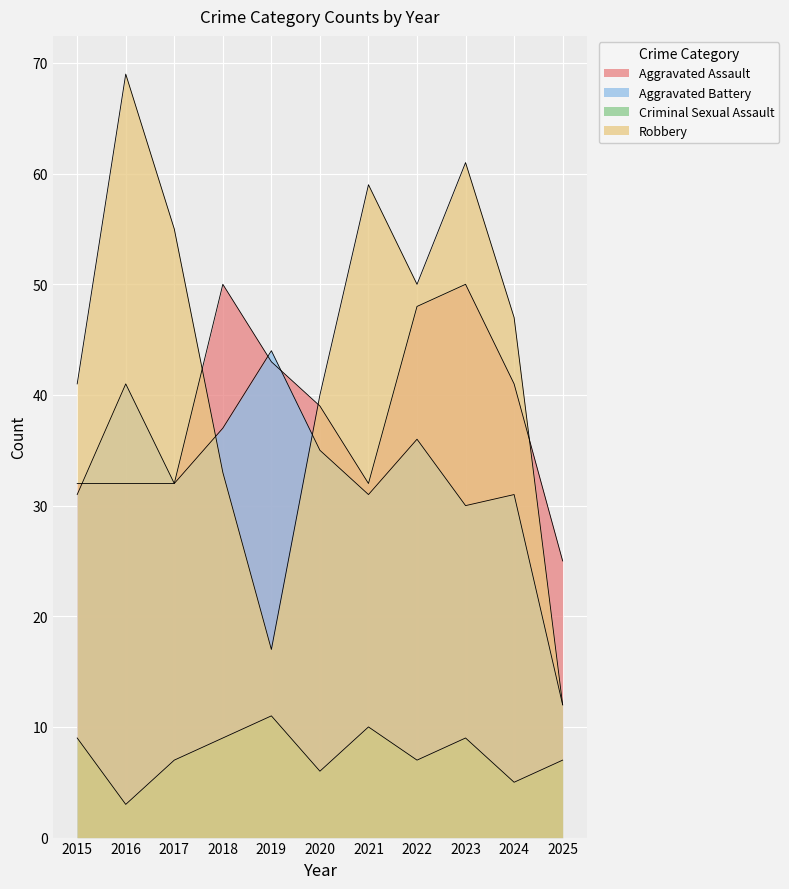

How many intersections are there between Aggravated Assault and Robbery?

3